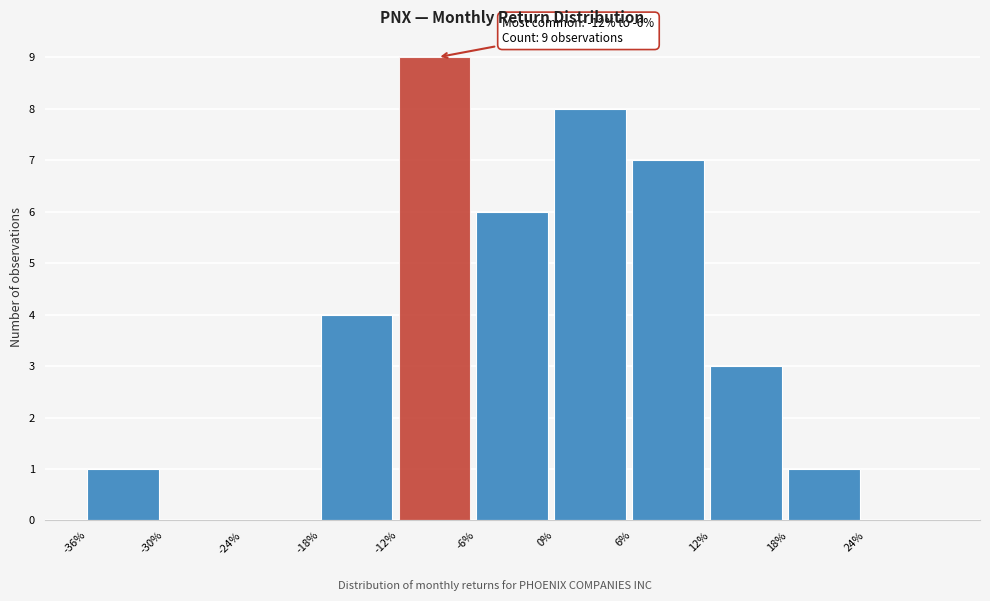

Reading right to left, transcribe all the data shown in this chart.

24%=0	18%=1	12%=3	6%=7	0%=8	-6%=6	-12%=9	-18%=4	-24%=0	-30%=0	-36%=1